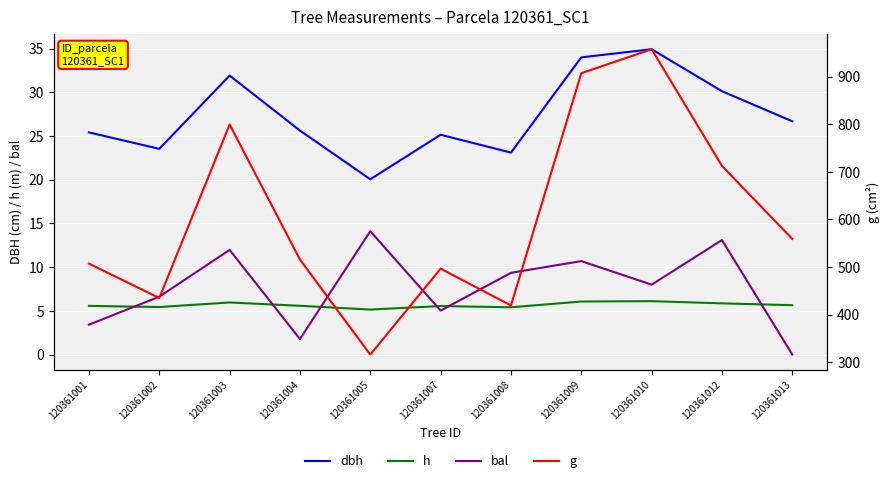

True or false: g has a value of 1235.6 at 120361012.

False